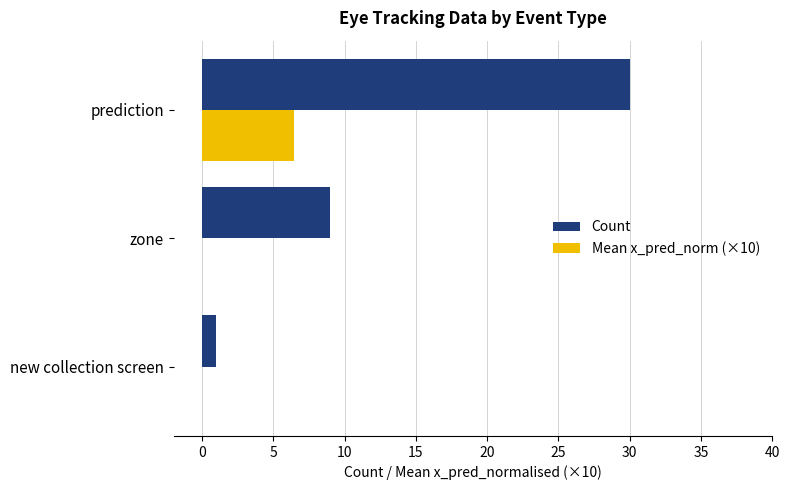

Which series has the largest total across all categories?

Count